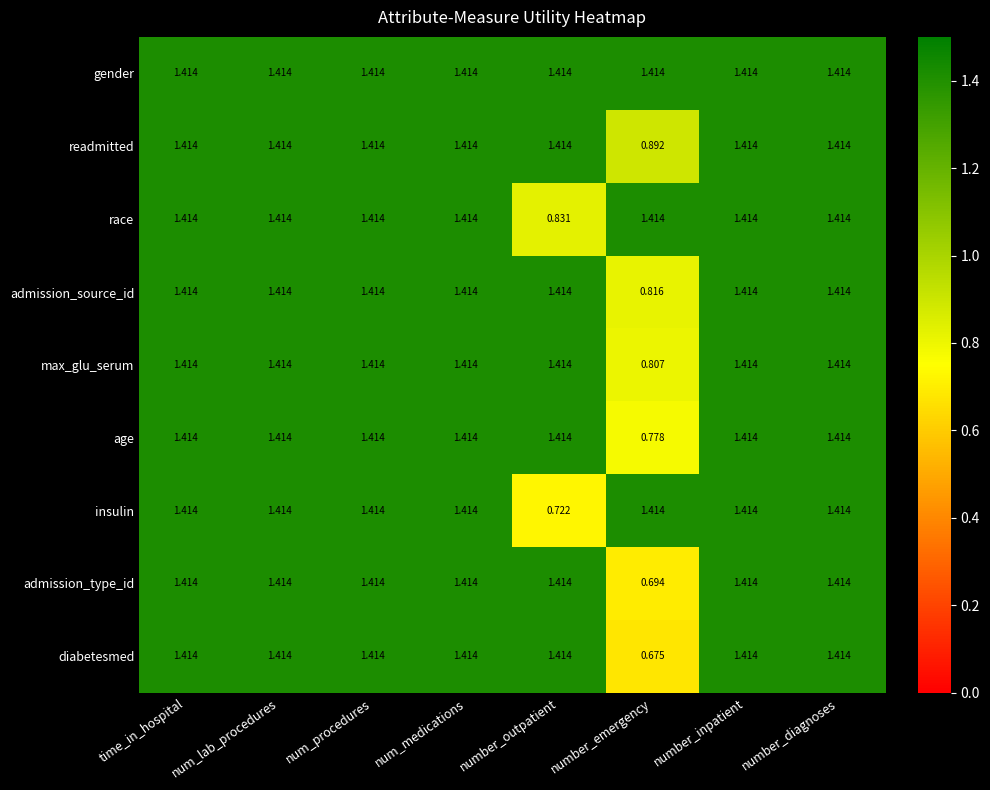

How many categories are shown in the chart?

8